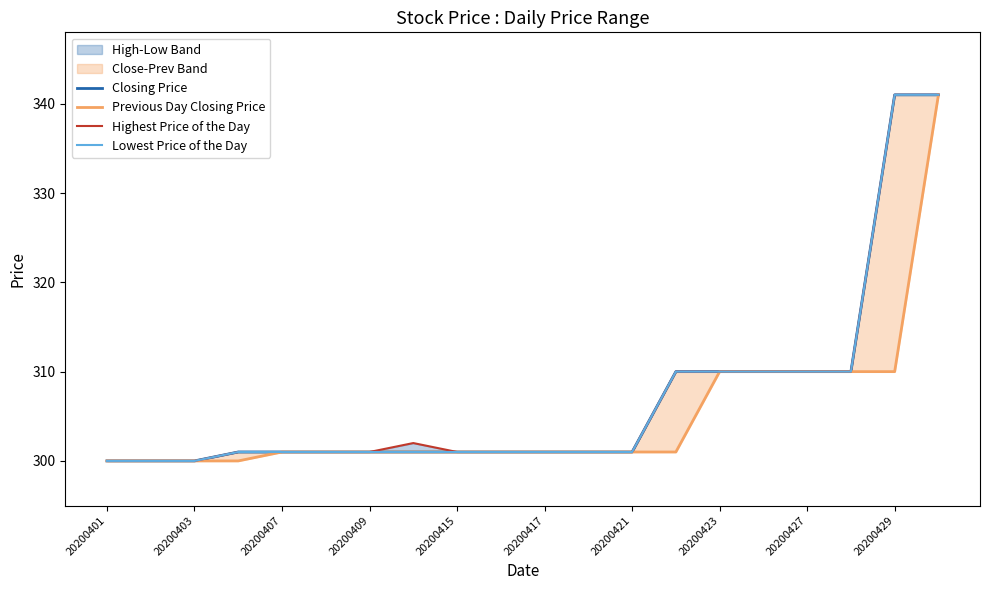

At 20200401, list the series in order from smallest to largest.

Closing Price, Previous Day Closing Price, Highest Price of the Day, Lowest Price of the Day